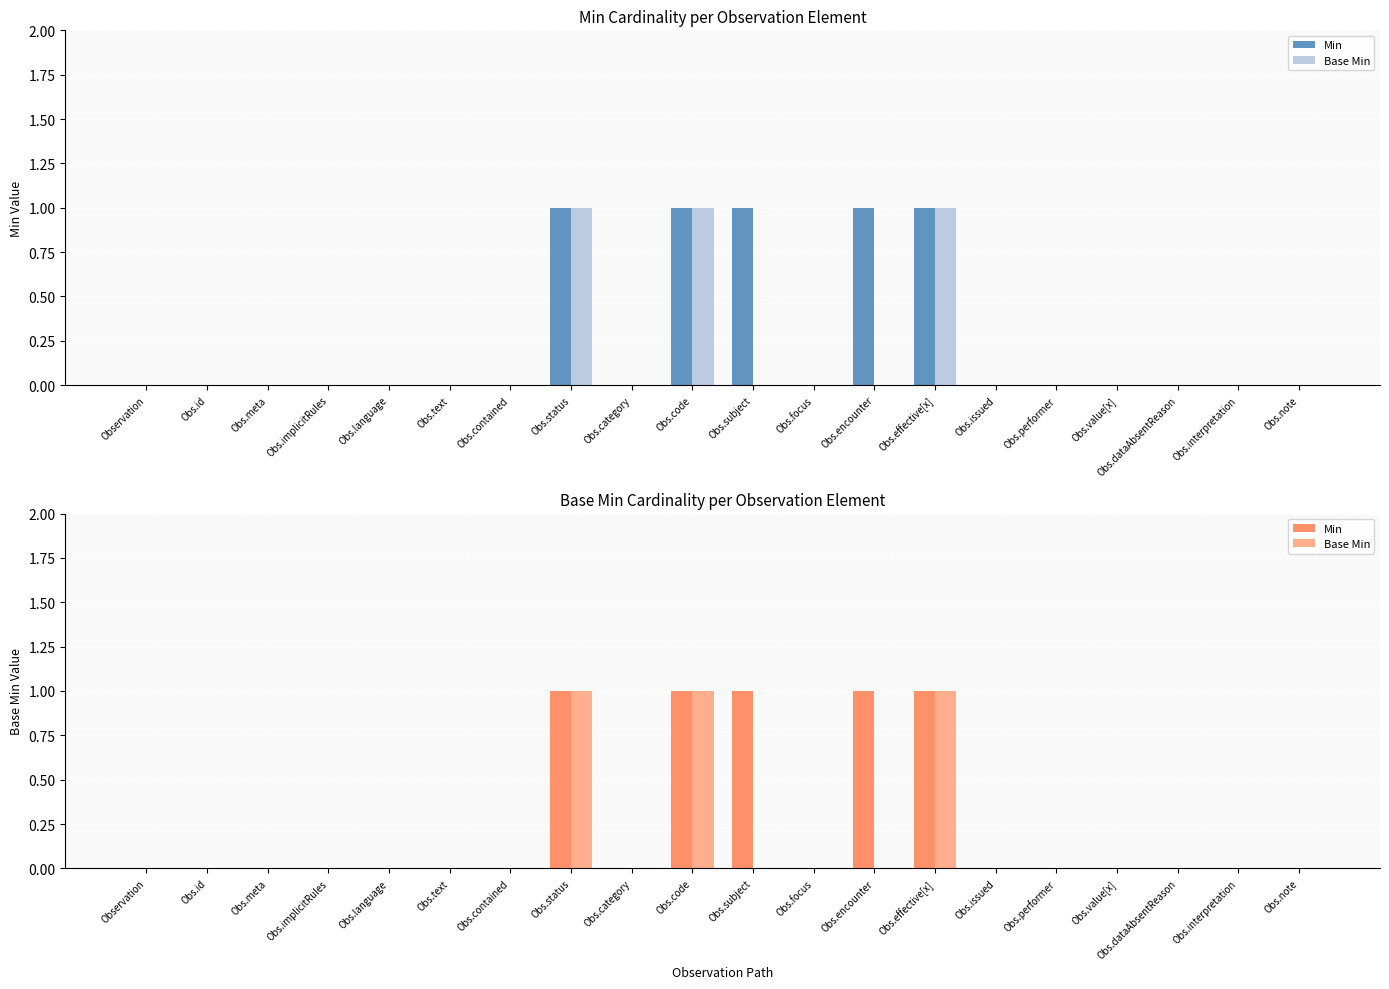

What position from the left is Obs.issued?

15